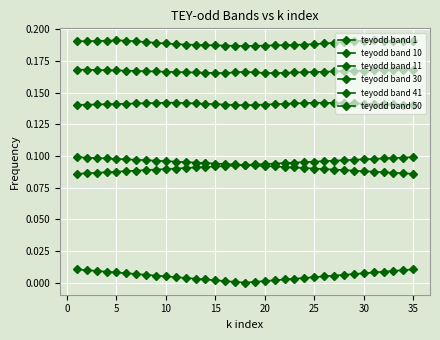

Which series has the widest spread of values?

teyodd band 1